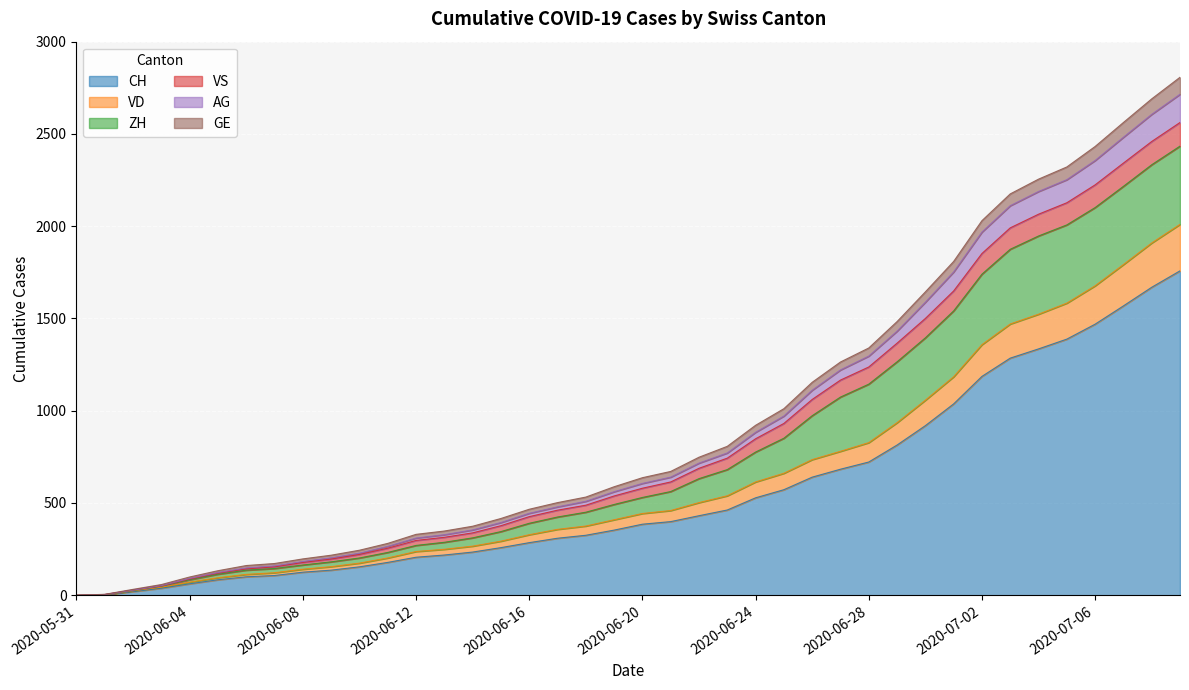

What is the value of the AG point at the 6th from the left?

114